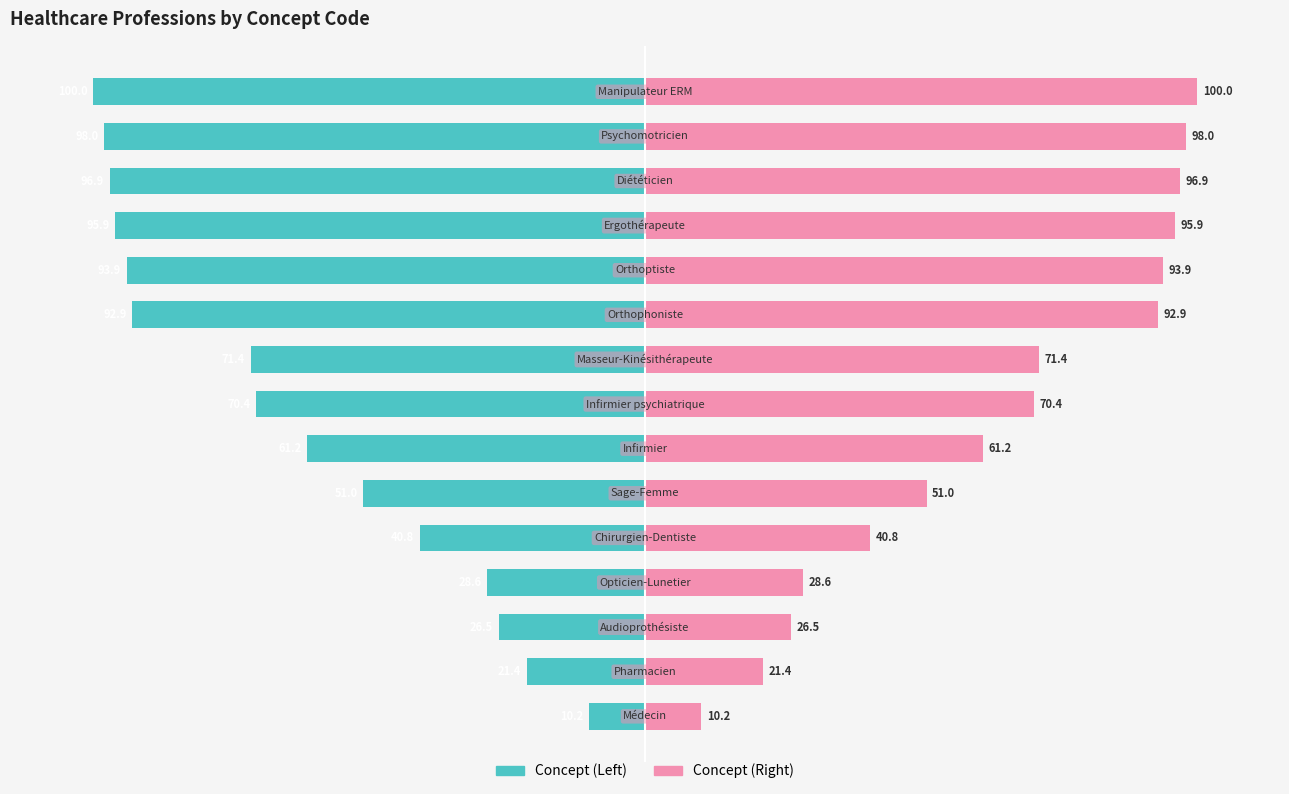

How many values in the Concept (Right) series exceed 70?

8